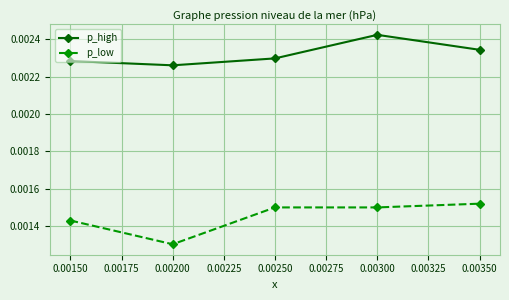

Between 0.00200 and 0.00250, which series saw the biggest shift?

p_low